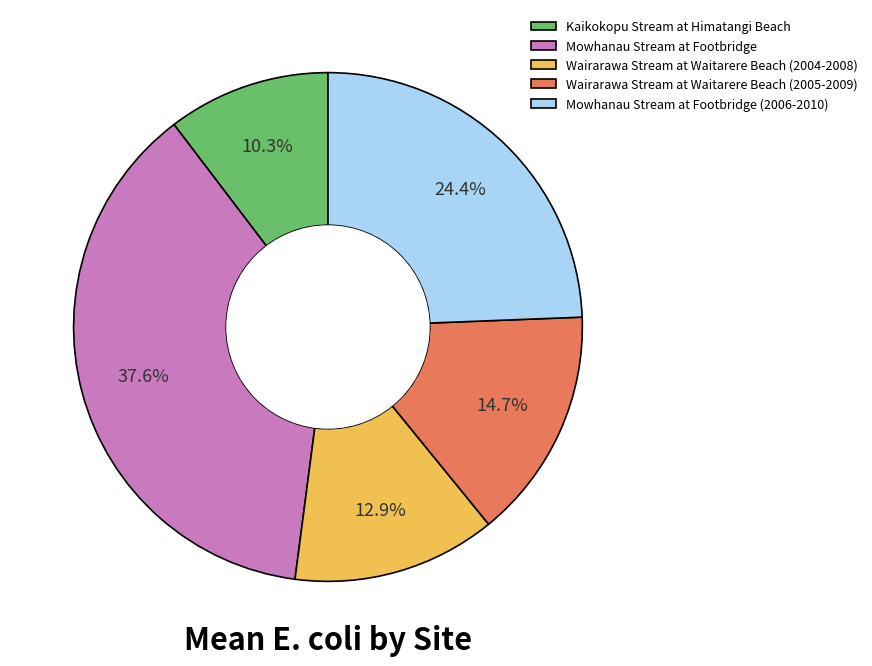

To the nearest percent, what is the average slice percentage?

20%